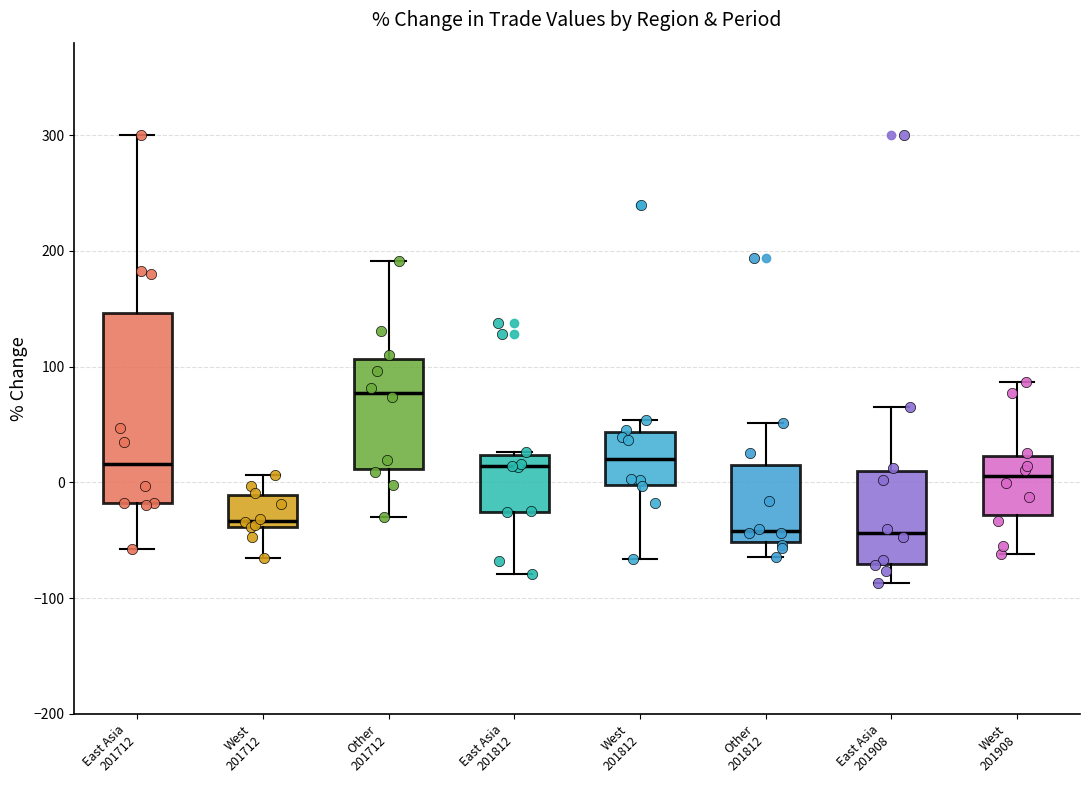

Reading left to right, read every box against the y-axis: the position of its median line, the range the box covers, and the ends of its whiskers. The values are not printed on the chart, so give them approximately, as read against the axis.

East Asia 201712: median 20, box -20 to 150, whiskers -60 to 300
West 201712: median -30, box -40 to -10, whiskers -70 to 10
Other 201712: median 80, box 10 to 110, whiskers -30 to 190
East Asia 201812: median 10, box -30 to 20, whiskers -80 to 30
West 201812: median 20, box 0 to 40, whiskers -70 to 50
Other 201812: median -40, box -50 to 20, whiskers -60 to 50
East Asia 201908: median -40, box -70 to 10, whiskers -90 to 70
West 201908: median 10, box -30 to 20, whiskers -60 to 90